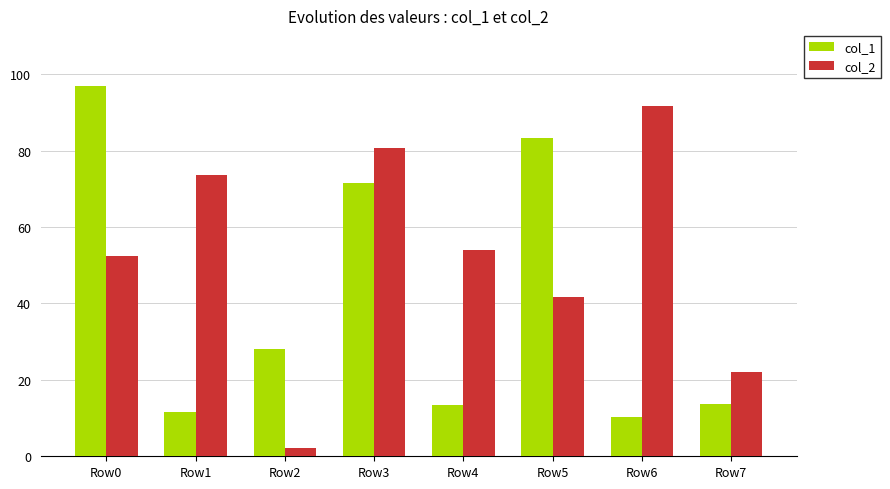

Which series changed the most between Row1 and Row3?

col_1